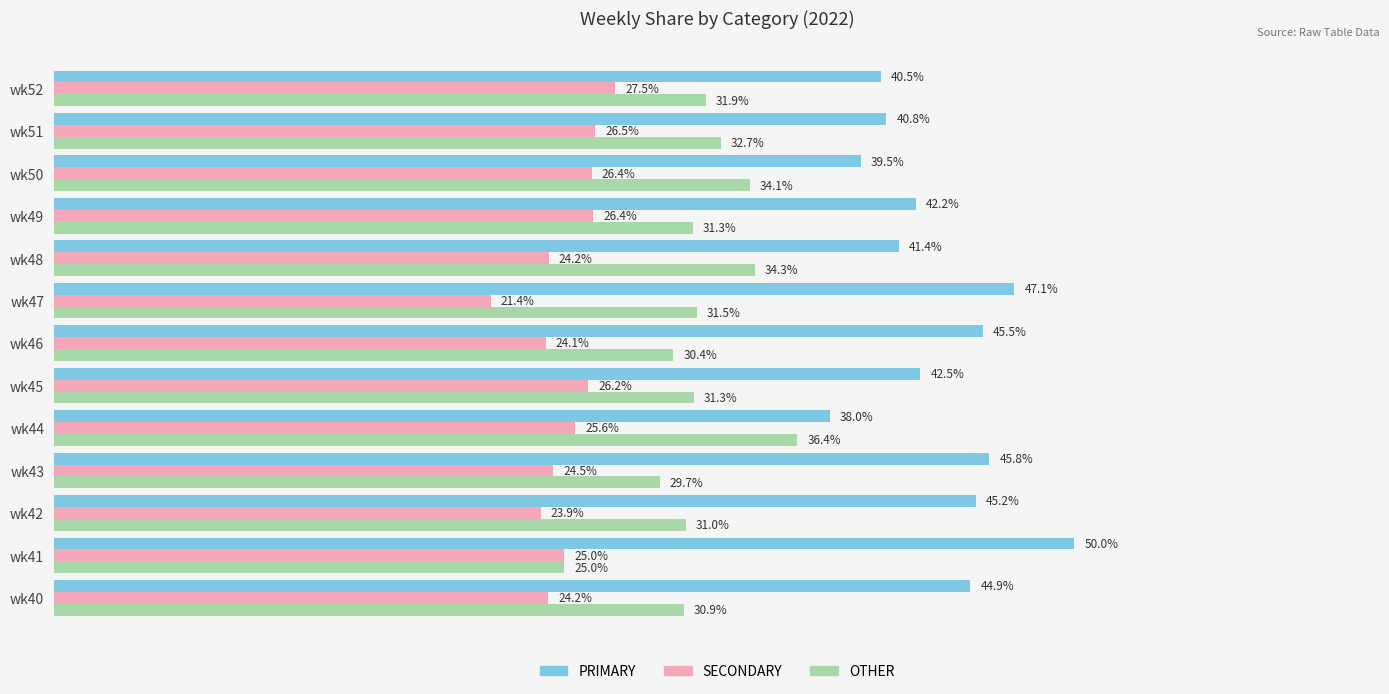

At wk42, list the series in order from smallest to largest.

SECONDARY, OTHER, PRIMARY